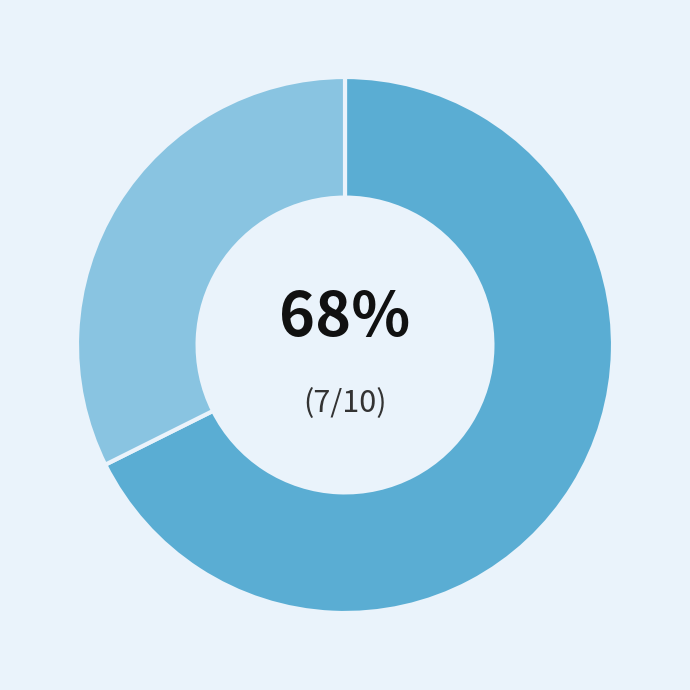

To the nearest percent, what is the average slice percentage?

50%